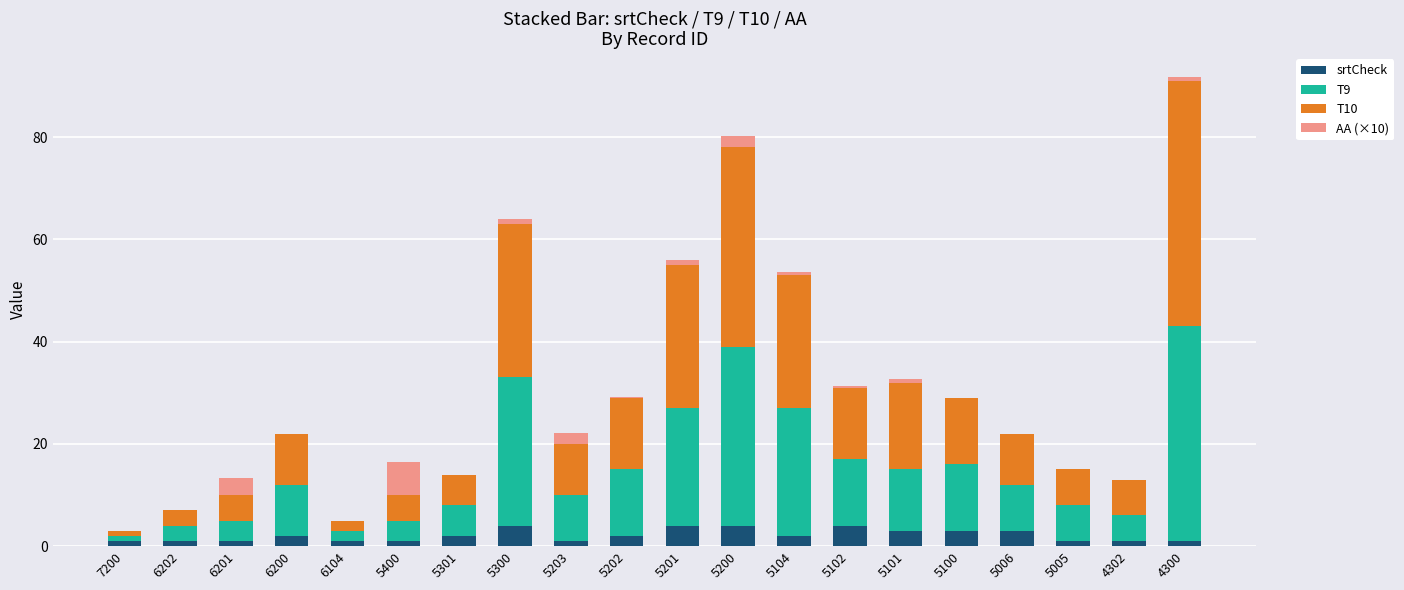

Does the chart contain stacked bars?

Yes